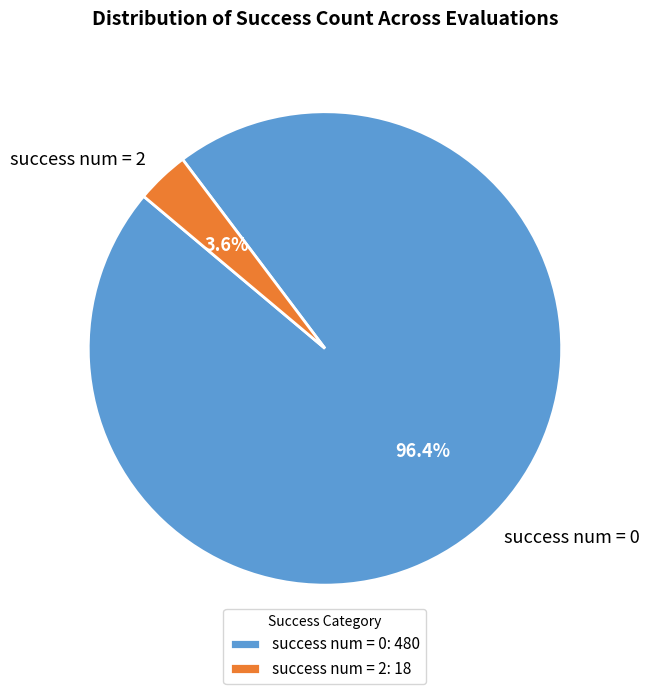

Which slice is the smallest?

success num = 2